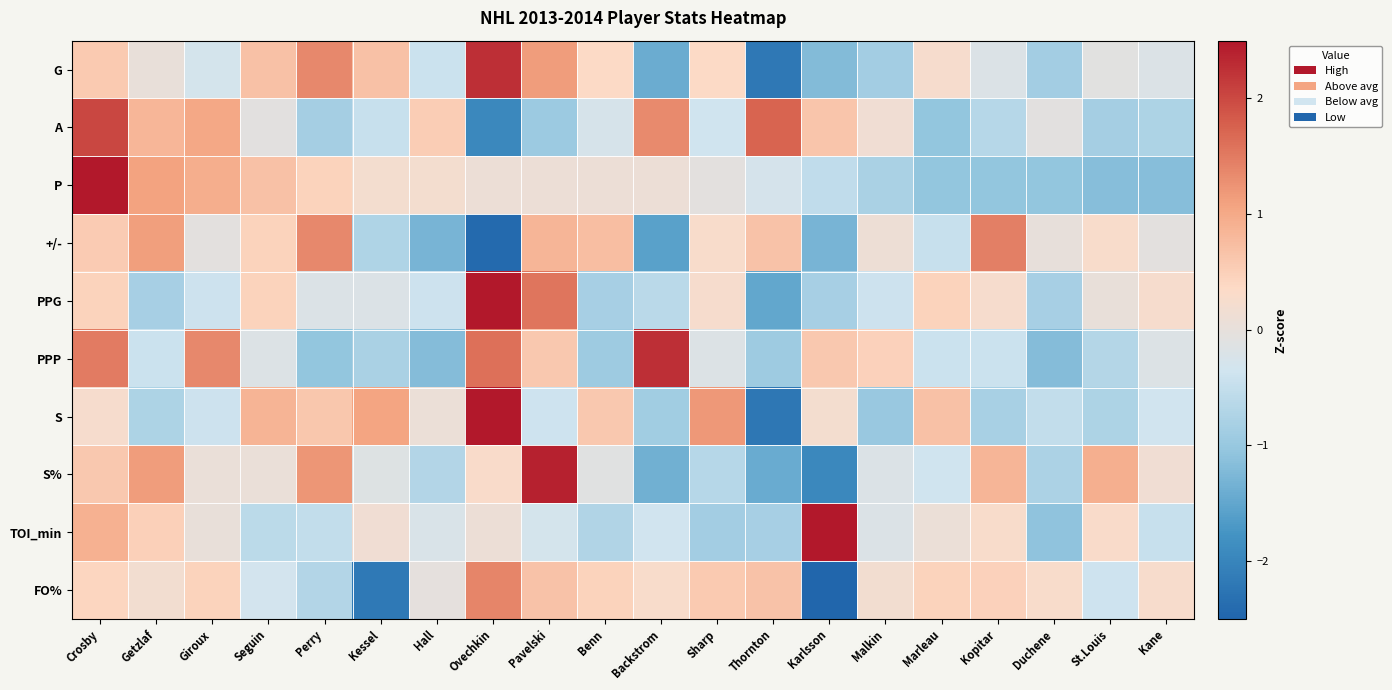

Which category has the lowest value across all series?

Karlsson